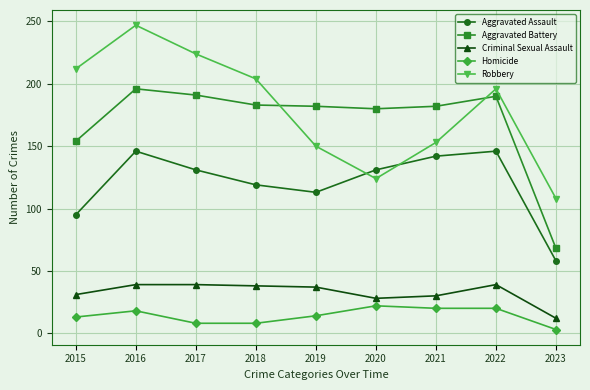

At 2021, list the series in order from smallest to largest.

Homicide, Criminal Sexual Assault, Aggravated Assault, Robbery, Aggravated Battery